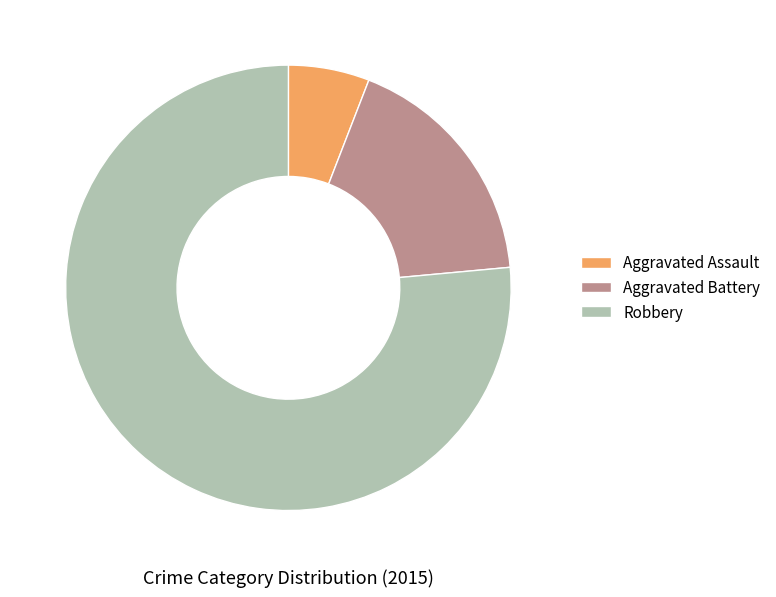

Is it true that Aggravated Assault is 6% of the pie?

True